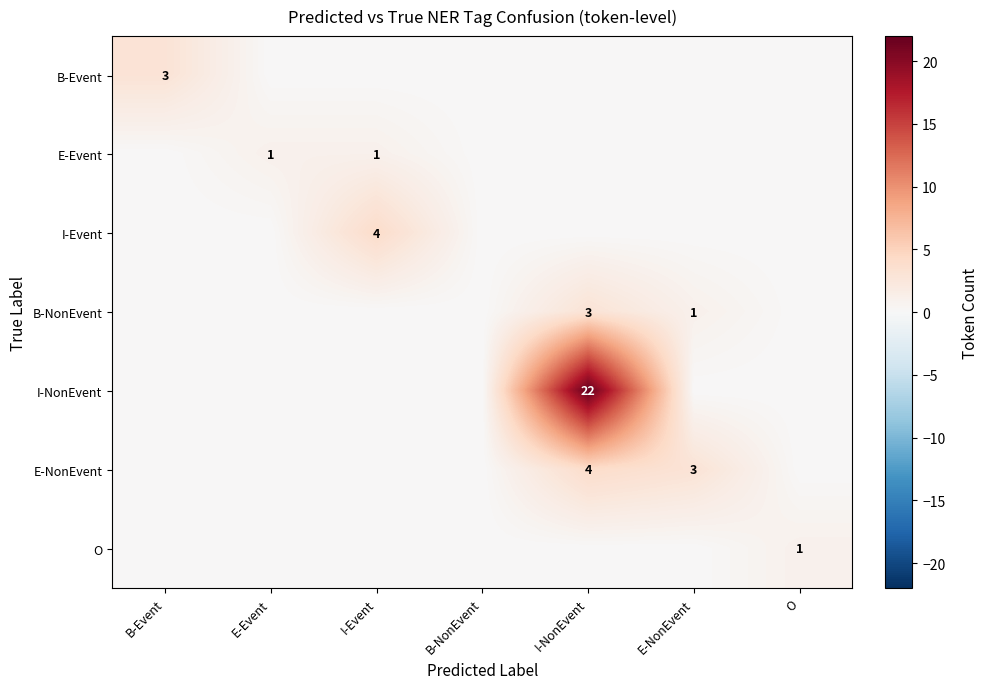

What is the maximum value for E-NonEvent?

4